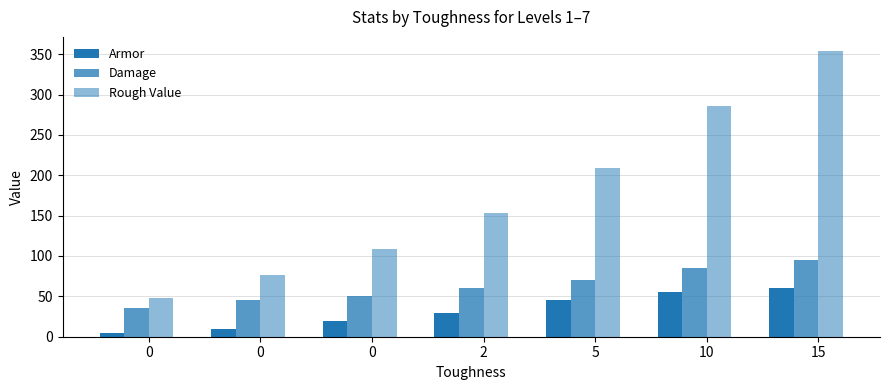

Read the Damage value at 0.

35.0